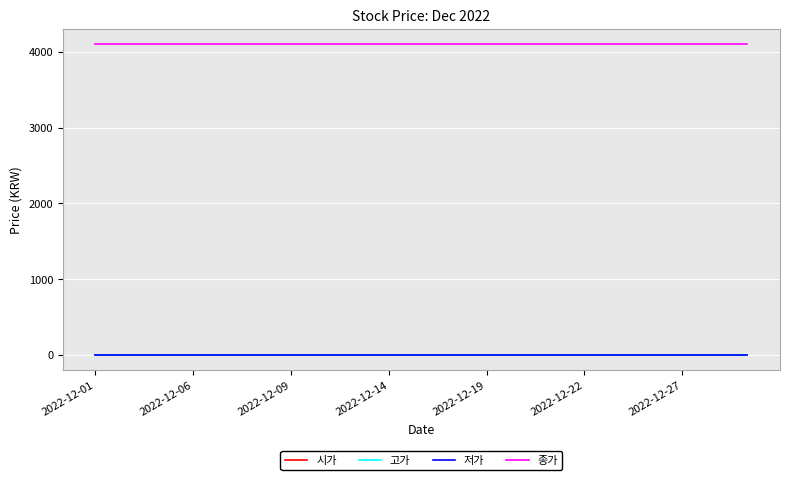

At which category is the sum across all series the highest?

2022-12-01